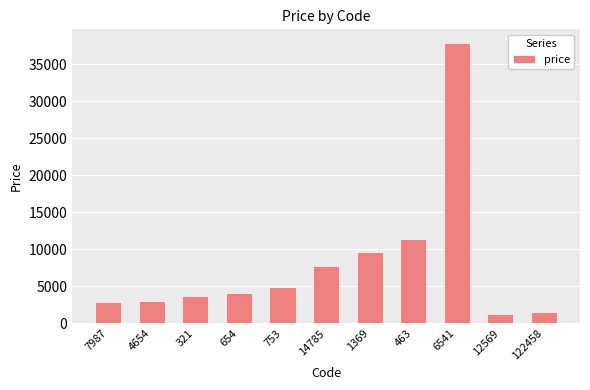

What is the label of the 11th bar from the right?

7987